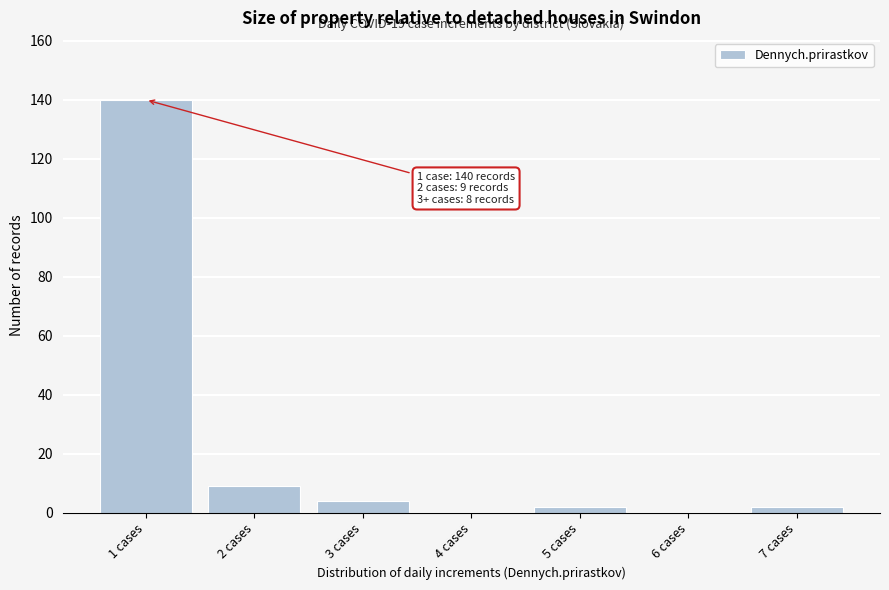

Reading left to right, what are all the values shown in this chart?

1 cases=140	2 cases=9	3 cases=4	4 cases=0	5 cases=2	6 cases=0	7 cases=2